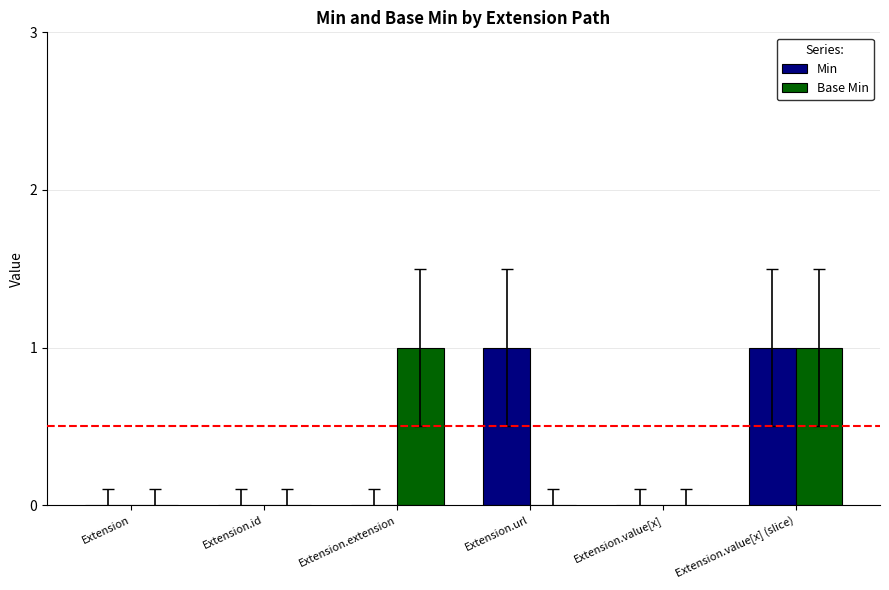

Reading left to right, what are all the values shown in this chart?

Min: 0	0	0	1	0	1
Base Min: 0	0	1	0	0	1